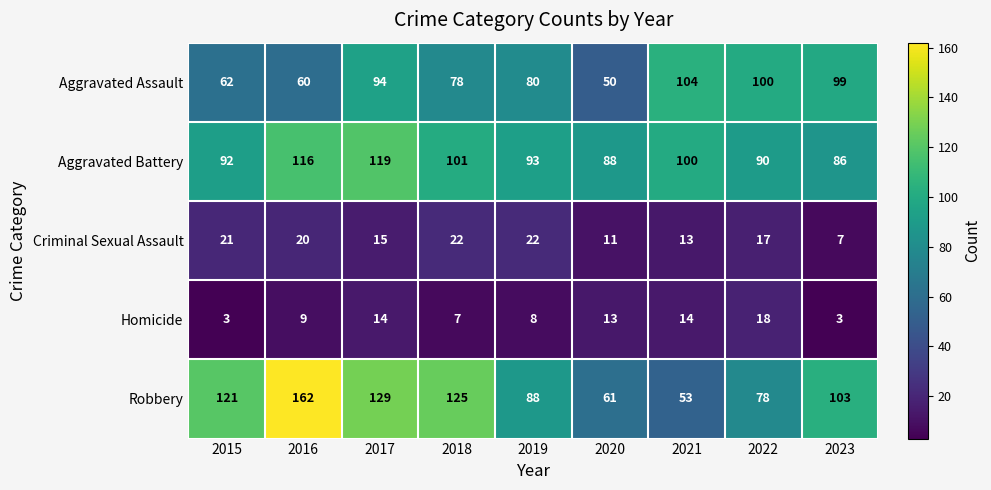

Which series has the largest total across all categories?

Robbery